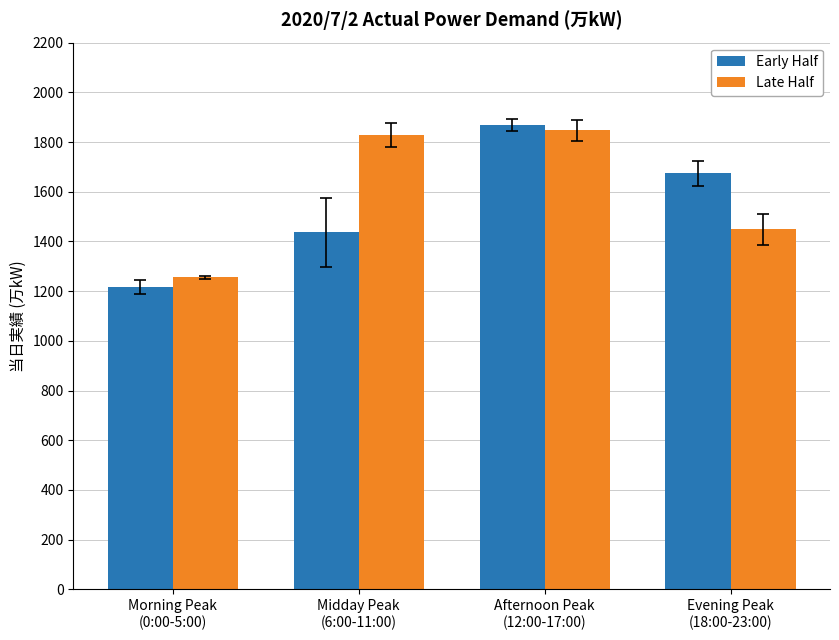

What position from the left is Morning Peak
(0:00-5:00)?

1